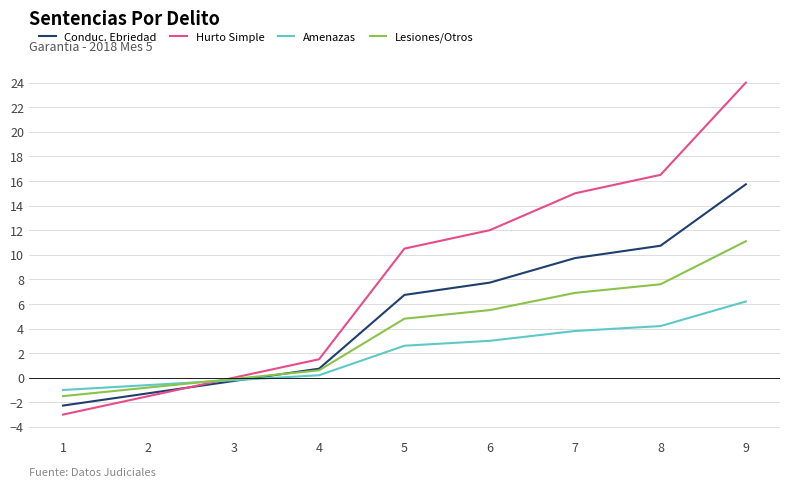

At which category is the sum across all series the highest?

9